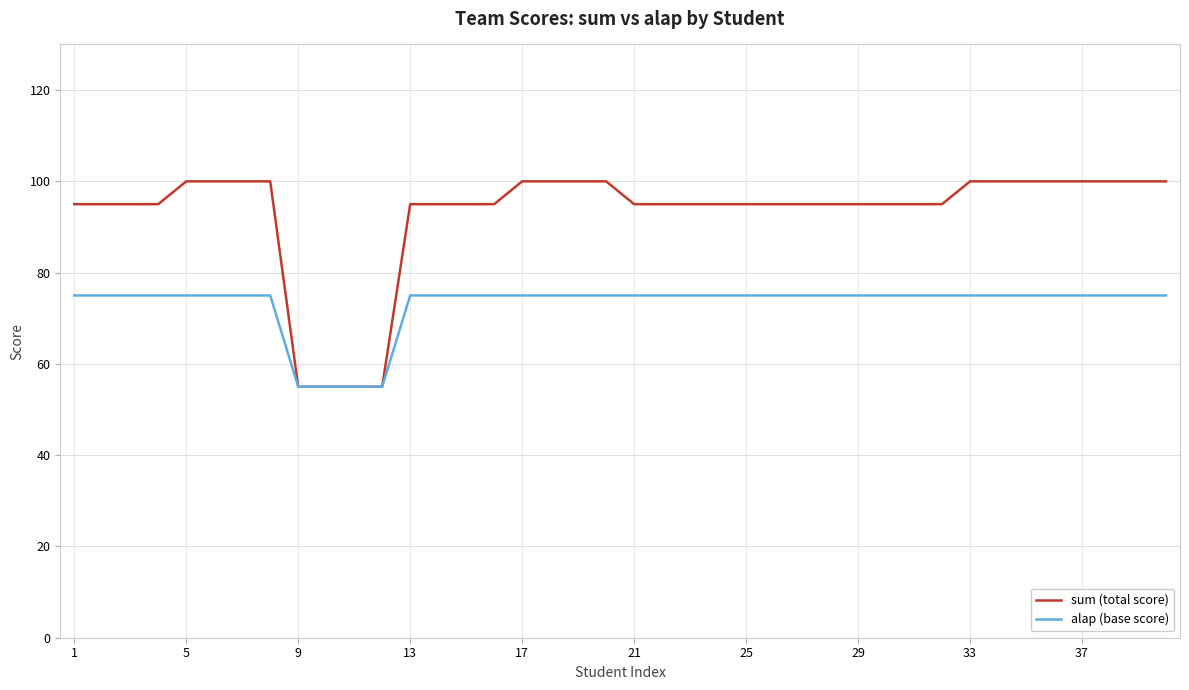

List the series in order of their peak value, lowest first.

alap (base score), sum (total score)